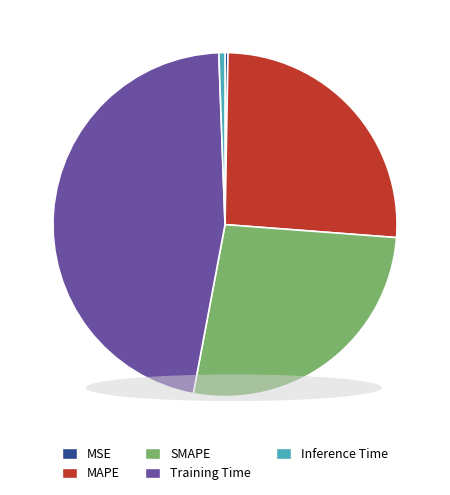

Is there a majority slice in this chart?

No